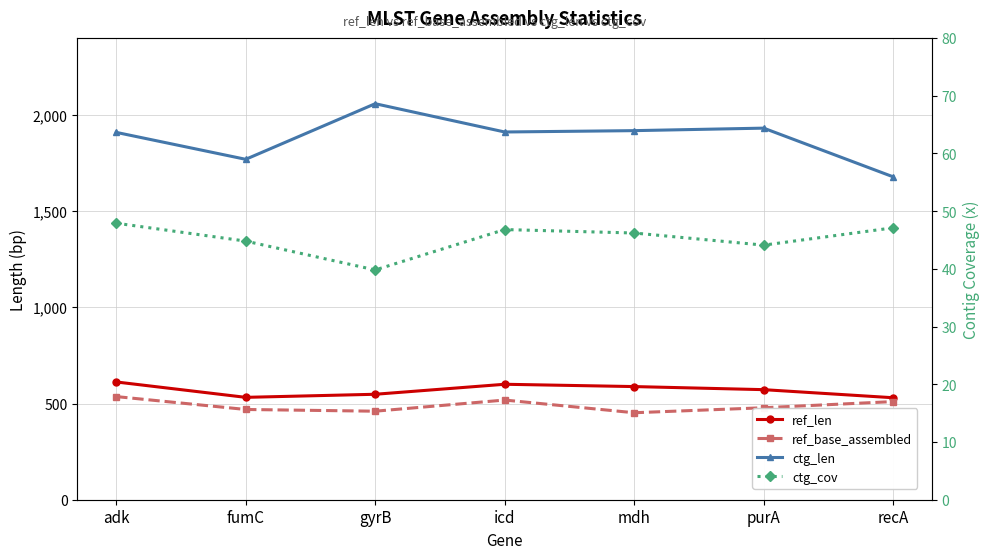

Which series changed the most between mdh and recA?

ctg_len